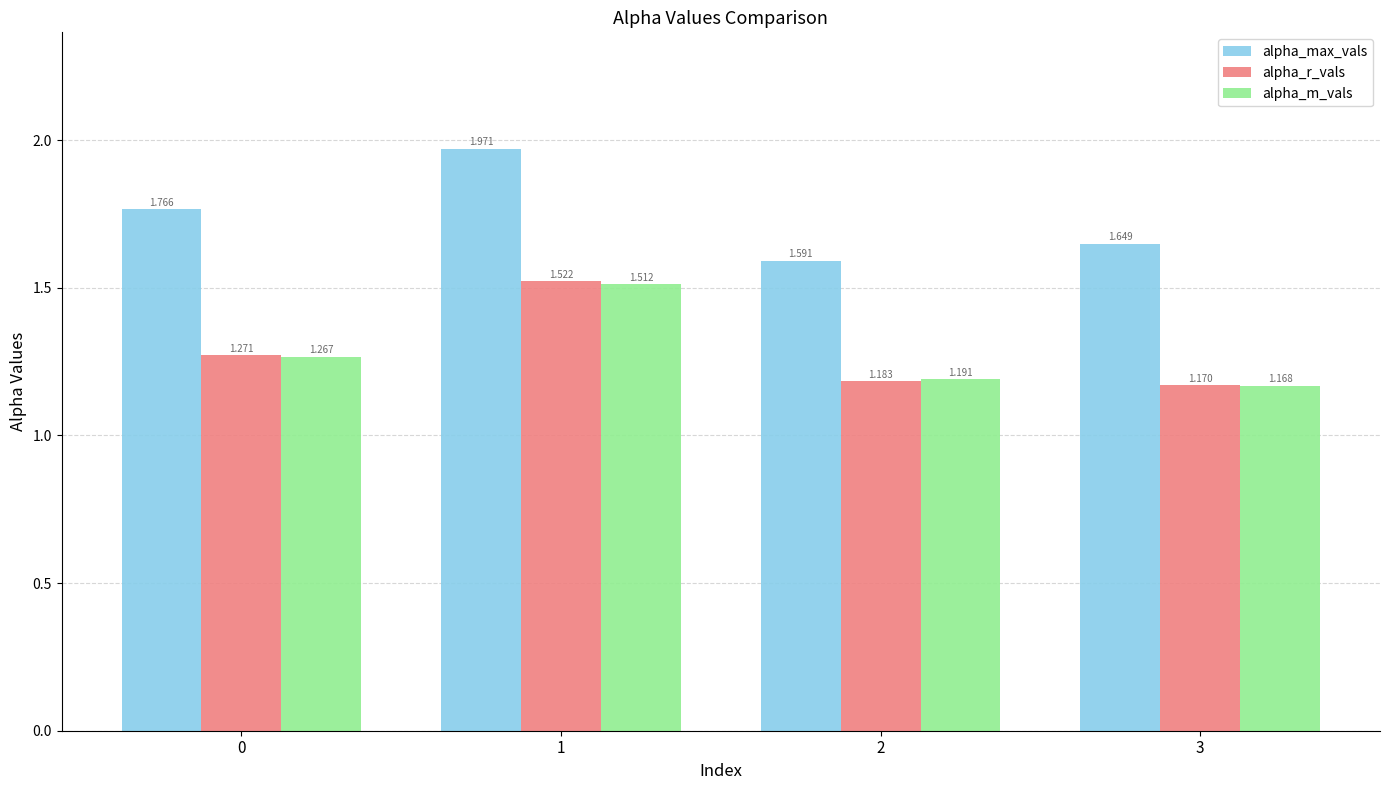

What is the sum of the alpha_max_vals values at 2 and 0?

3.4